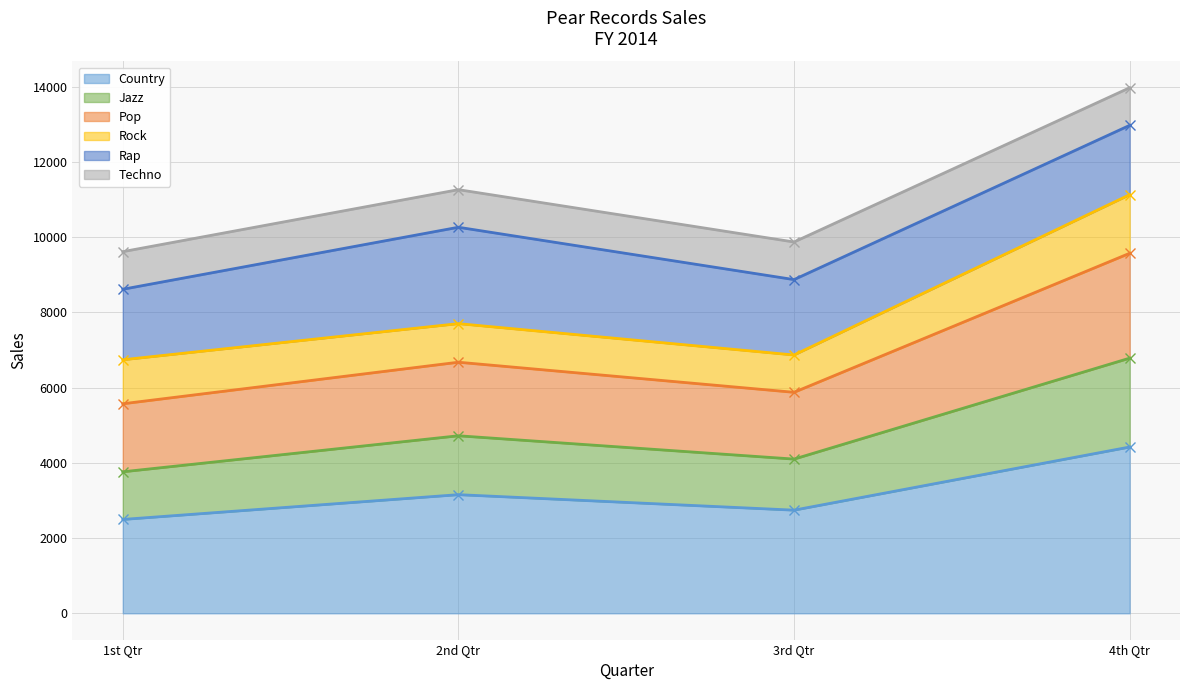

What is the maximum value for Country?

4422